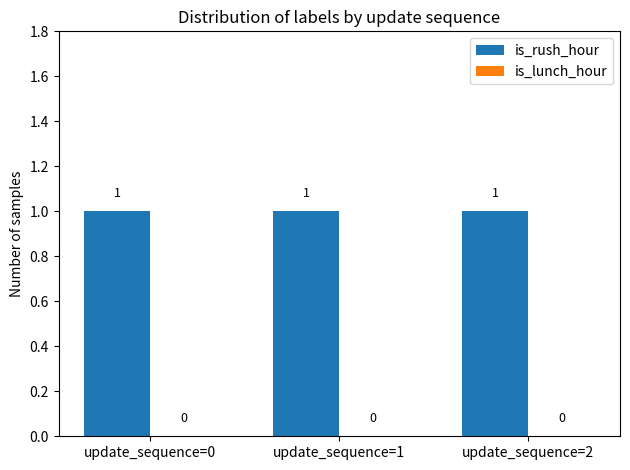

At update_sequence=2, list the series in order from smallest to largest.

is_lunch_hour, is_rush_hour